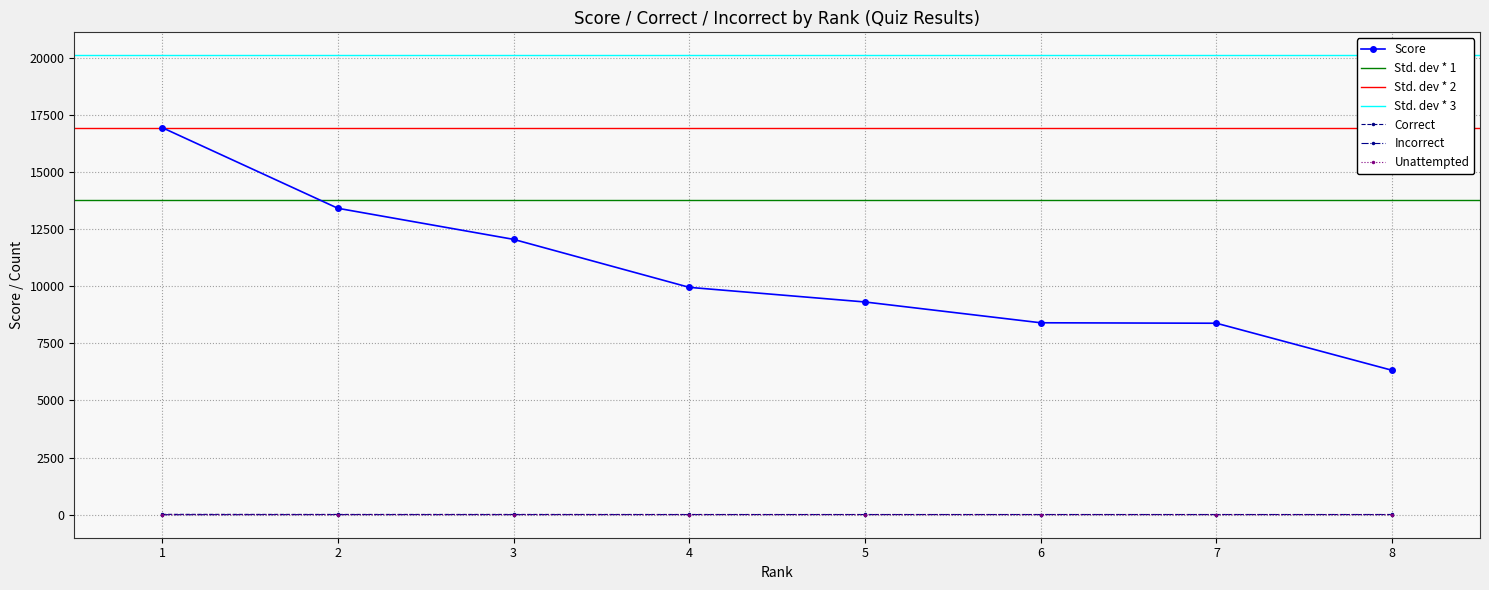

True or false: Incorrect and Score cross at least once.

False